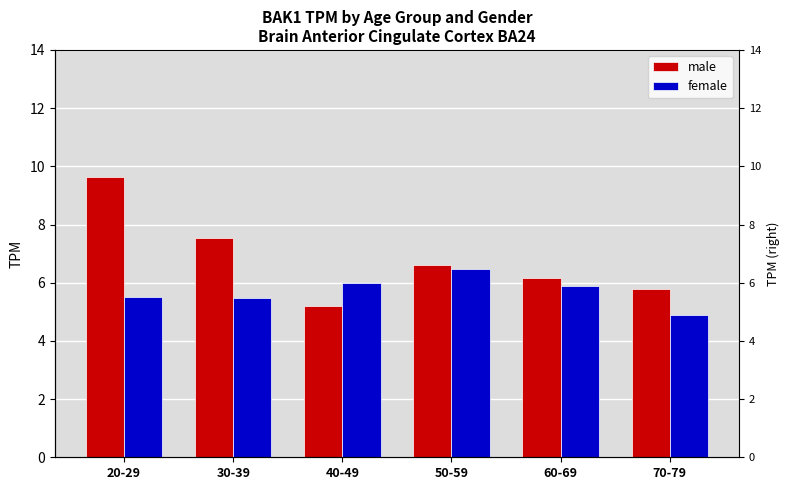

What is the label of the 1st bar from the right?

70-79